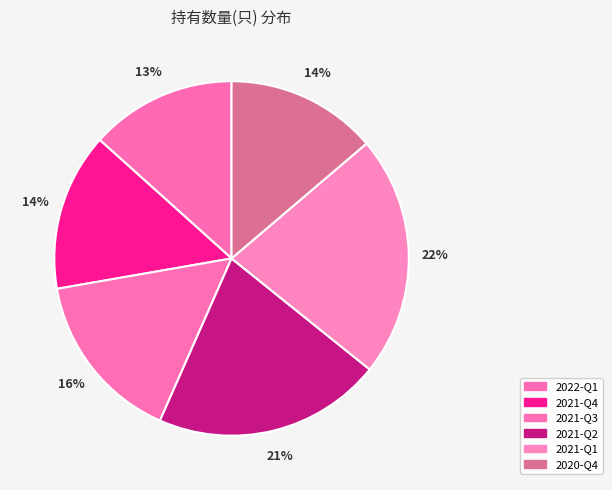

How many slices are in this pie chart?

6